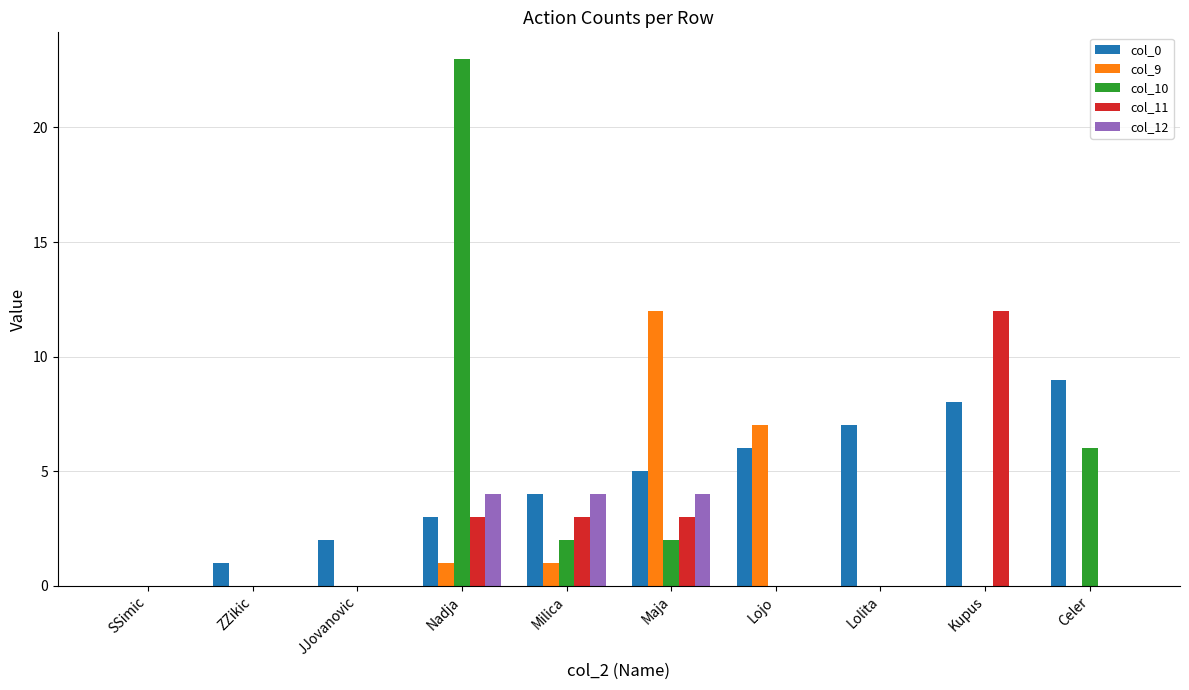

At which label is col_10 closest to 11?

Celer